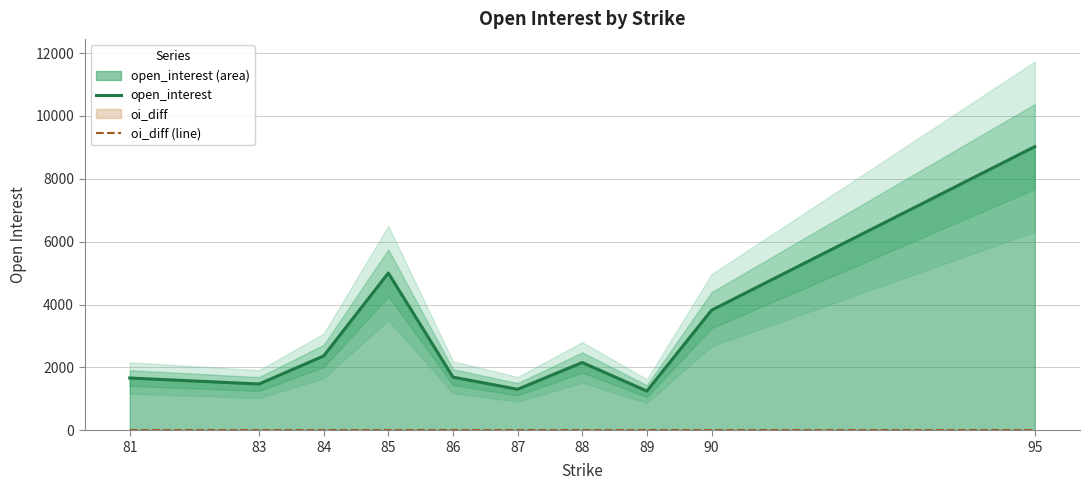

Which category has the highest value across all series?

95